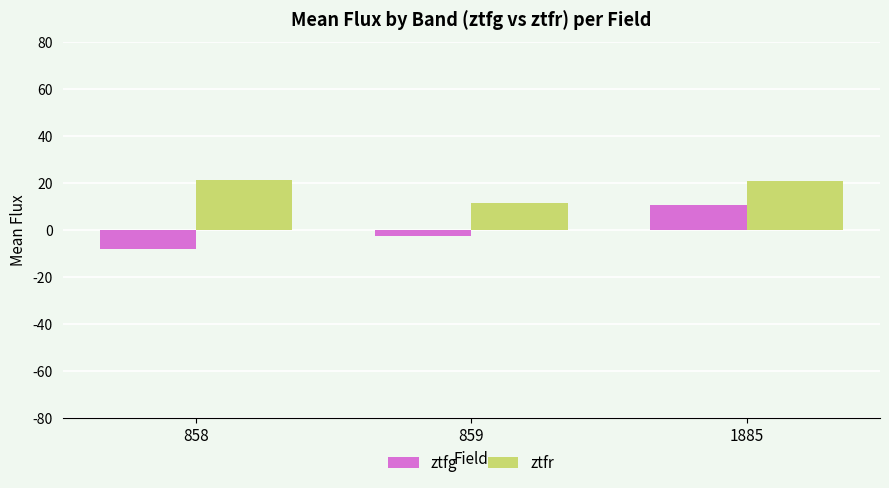

What is the spread (max minus min) of values at 1885?

10.5